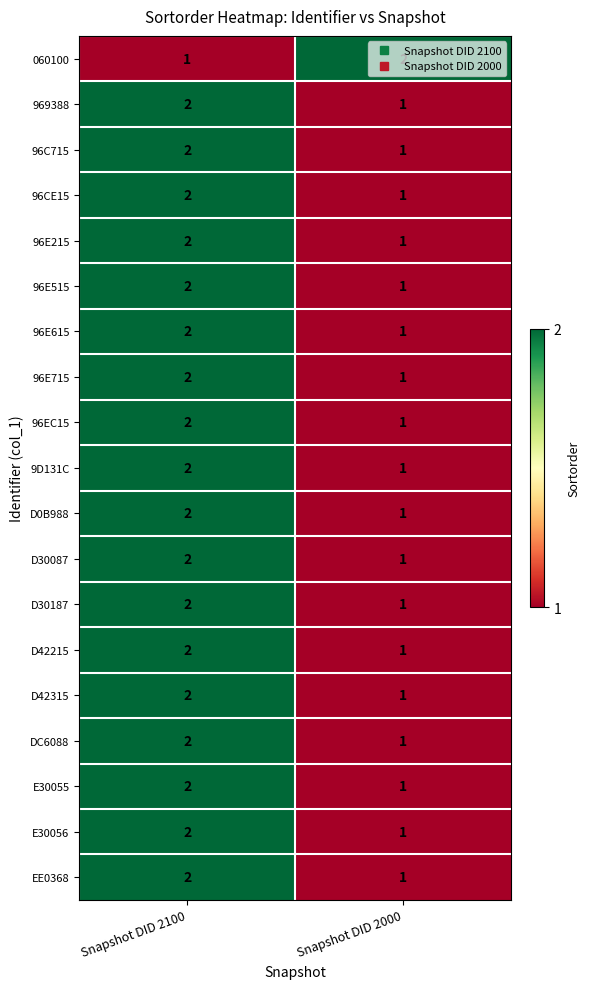

At which label is 96CE15 closest to 1?

Snapshot DID 2000